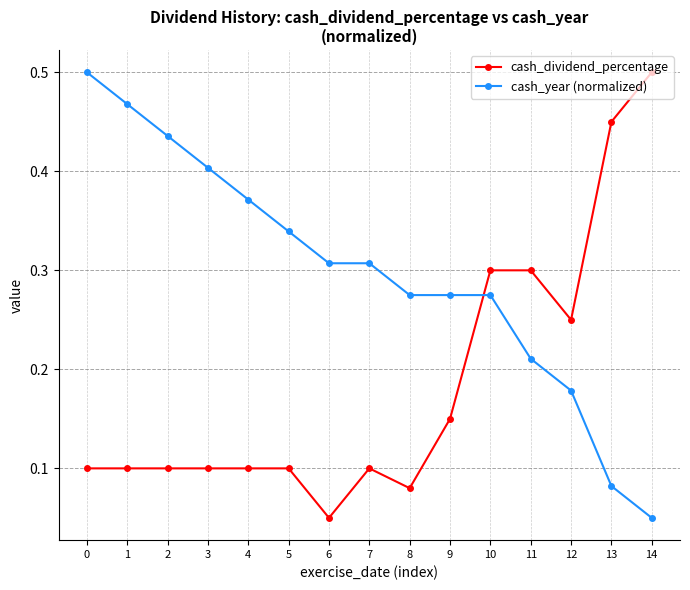

Where do cash_year (normalized) and cash_dividend_percentage first cross each other?

9 and 10